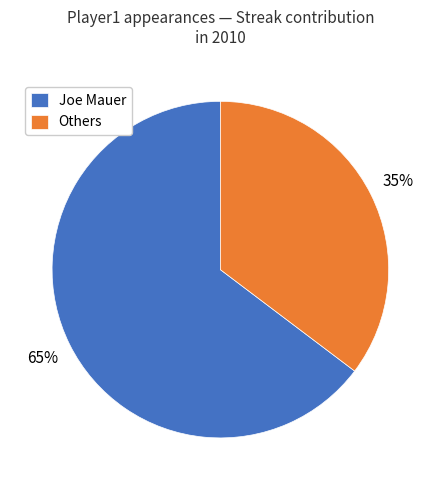

The Others slice represents 35% of the pie. True or false?

True